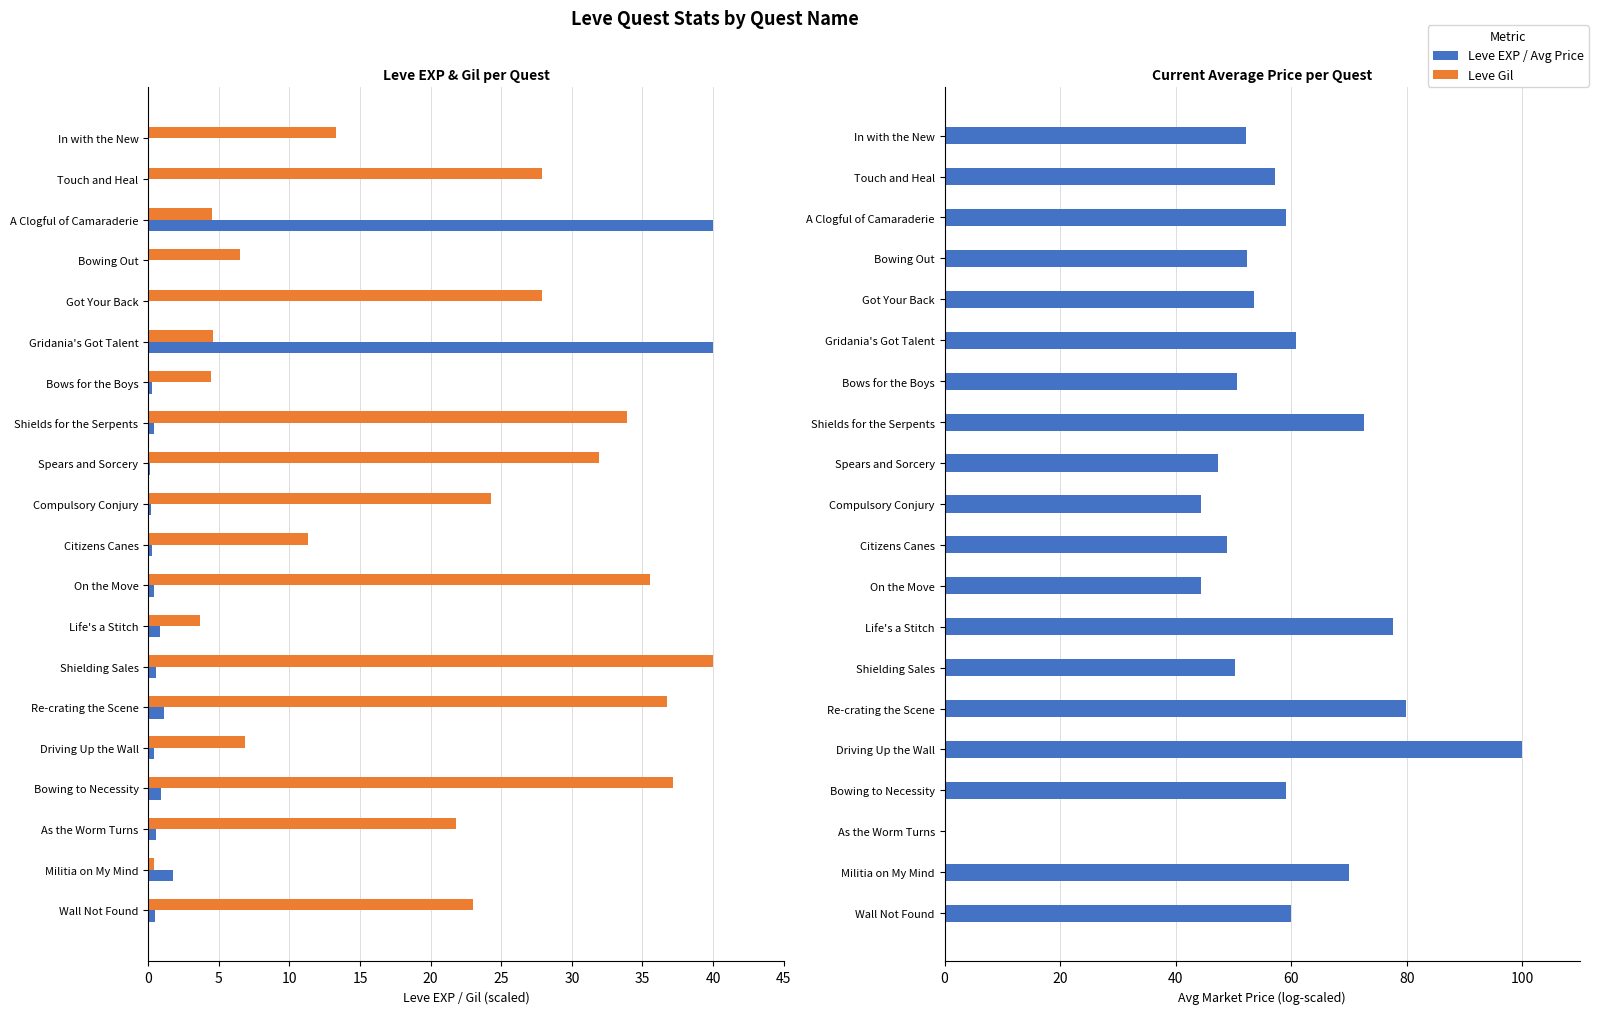

What is the value of the Leve Gil bar at the 18th from the left?

21.8